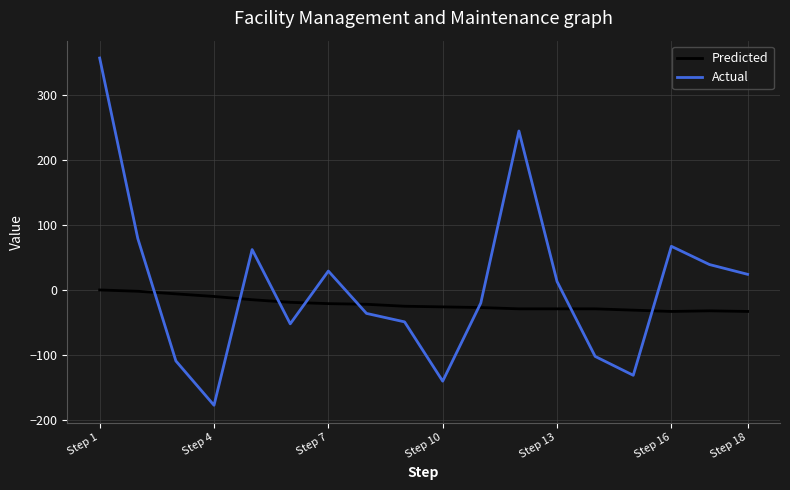

Which series has the largest range (max minus min)?

Actual